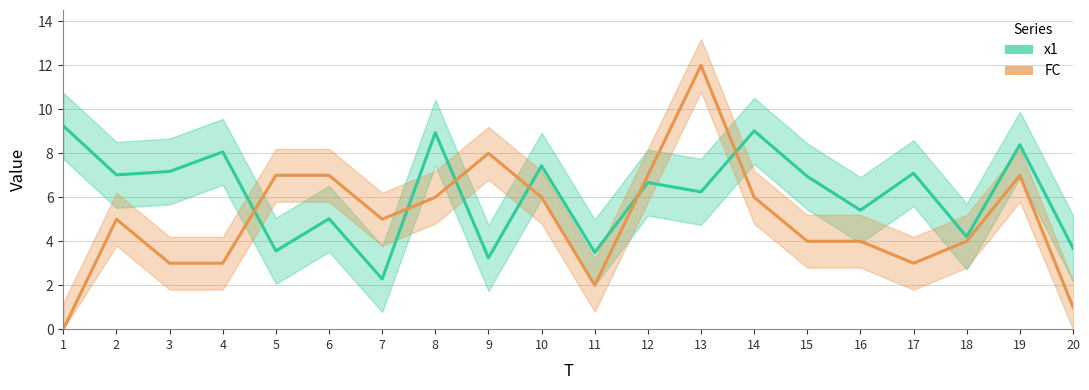

What is the difference between the second highest and minimum values in the FC series?

8.0